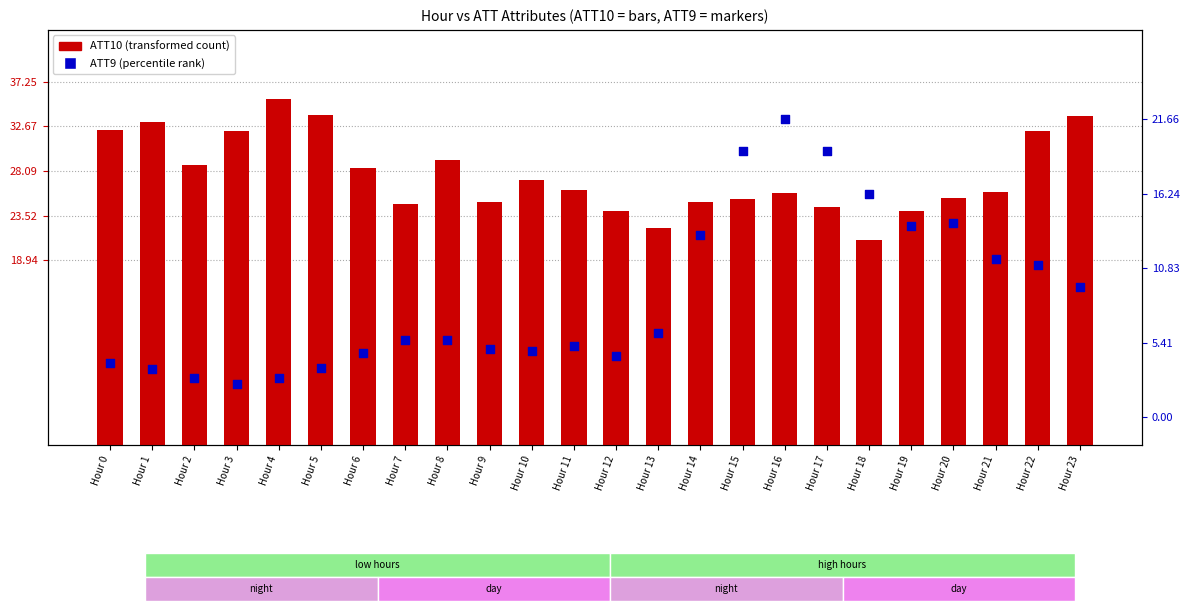

At how many categories does at least one series exceed 34?

1